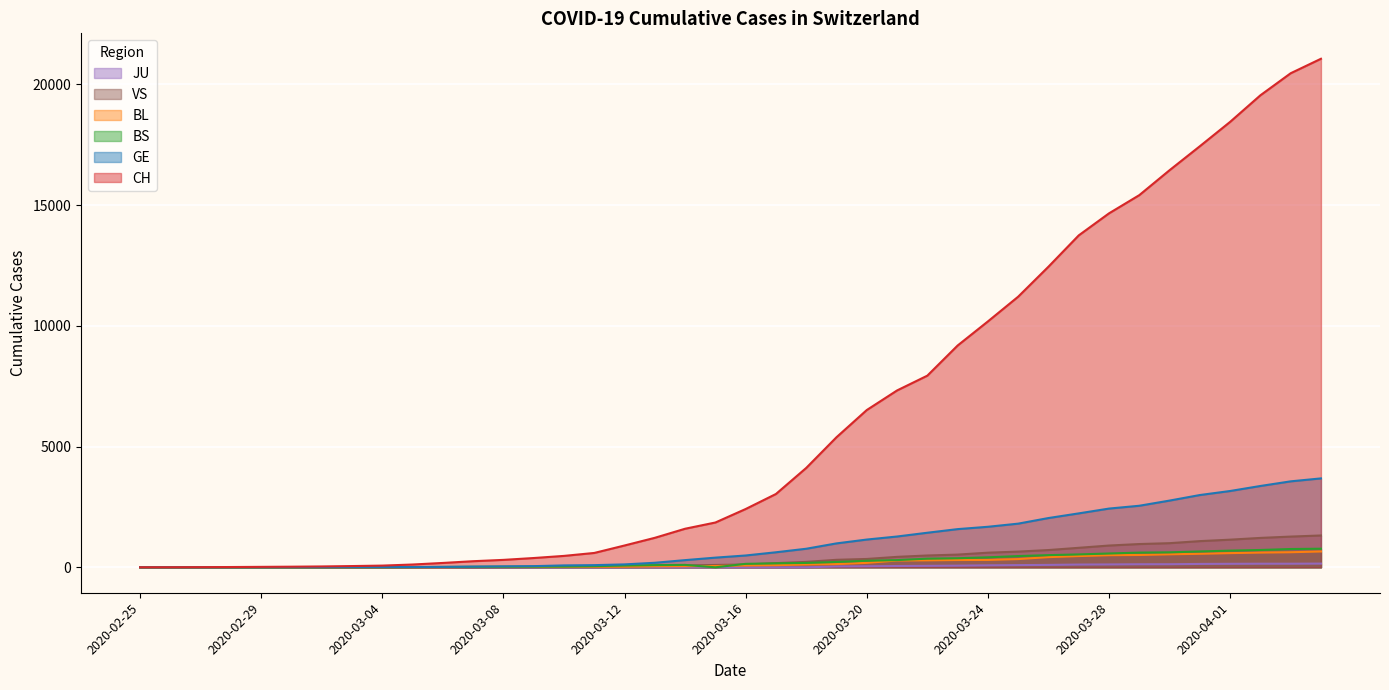

What is the label of the 14th point from the right?

2020-03-22